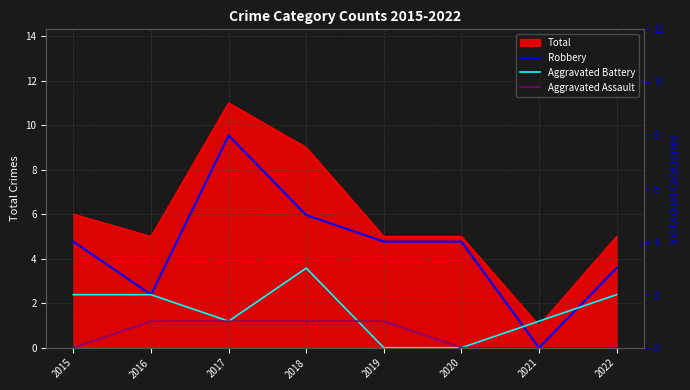

Is the value of Robbery at 2020 greater than the value of Aggravated Assault at 2021?

Yes